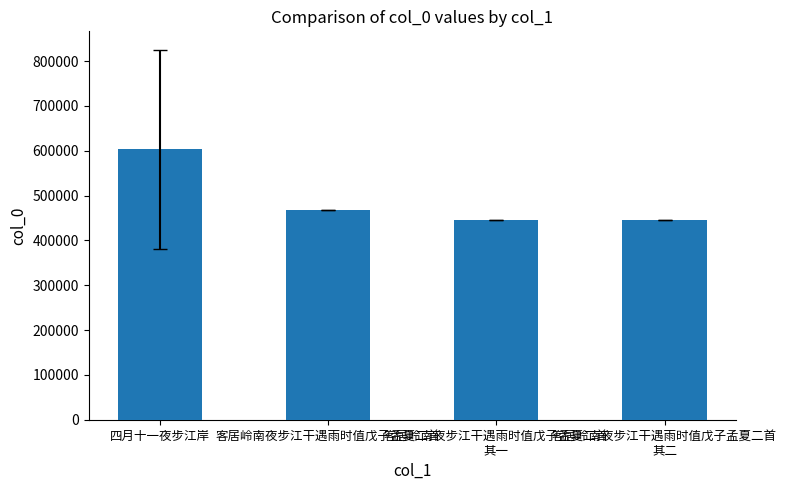

How many values are below 466788?

2